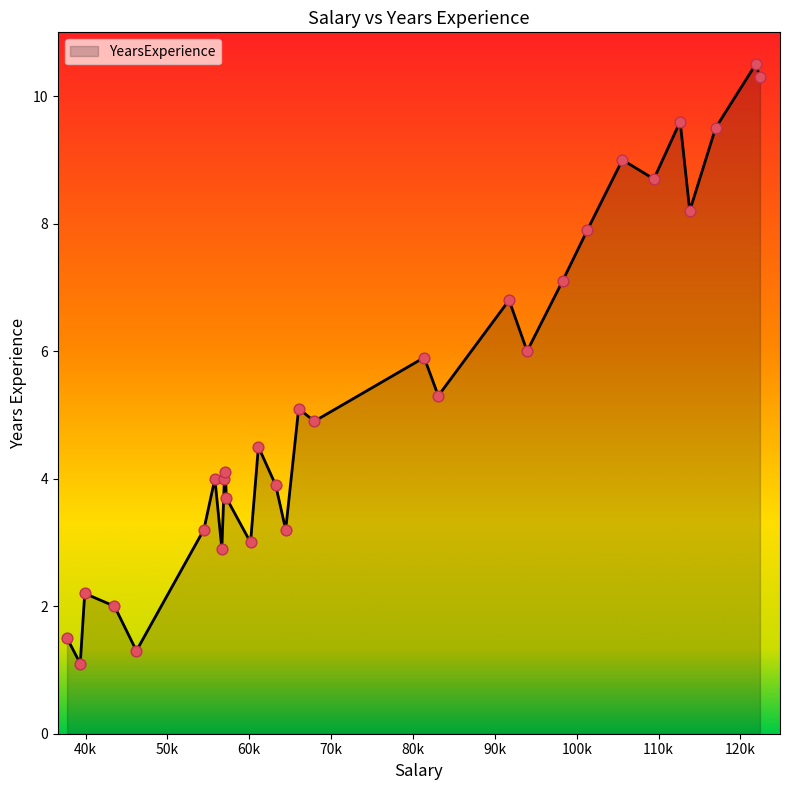

What is the greatest value displayed?

10.5